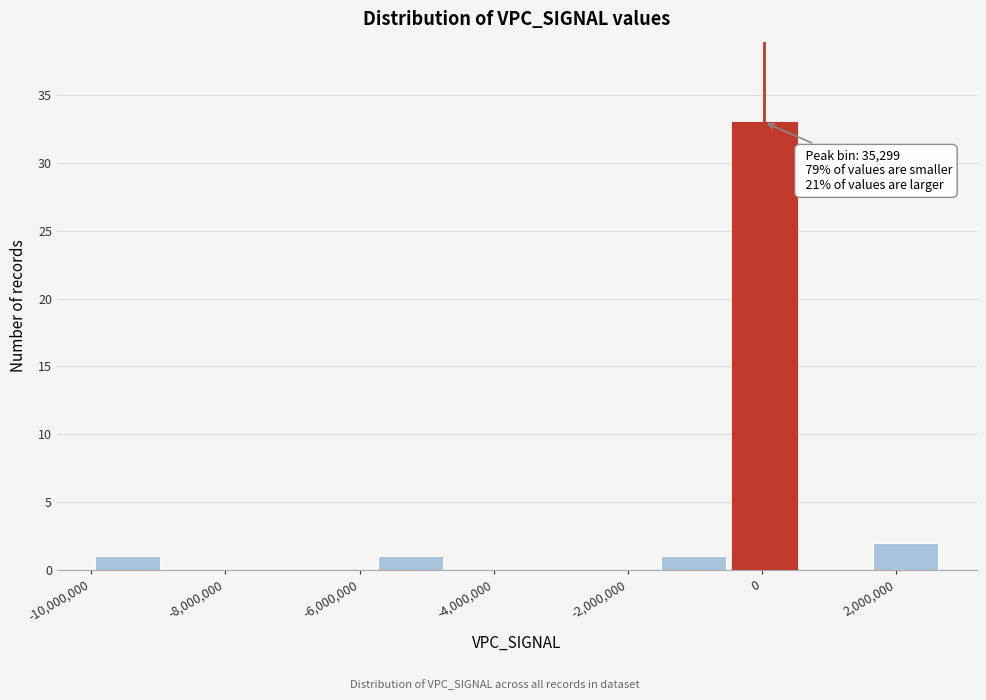

Over which range of the x-axis is the bar tallest?

-400000 to 600000